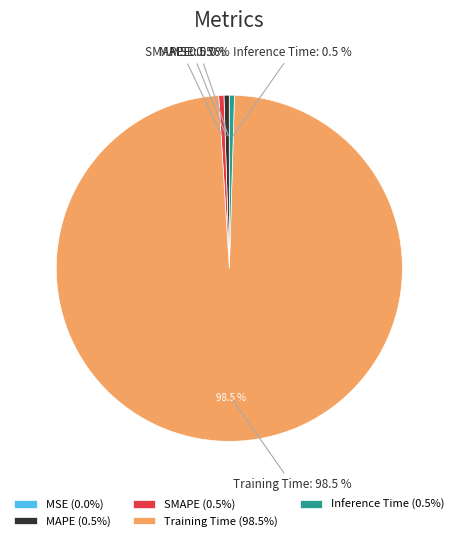

Rank the categories by value from lowest to highest.

MSE, Inference Time, SMAPE, MAPE, Training Time